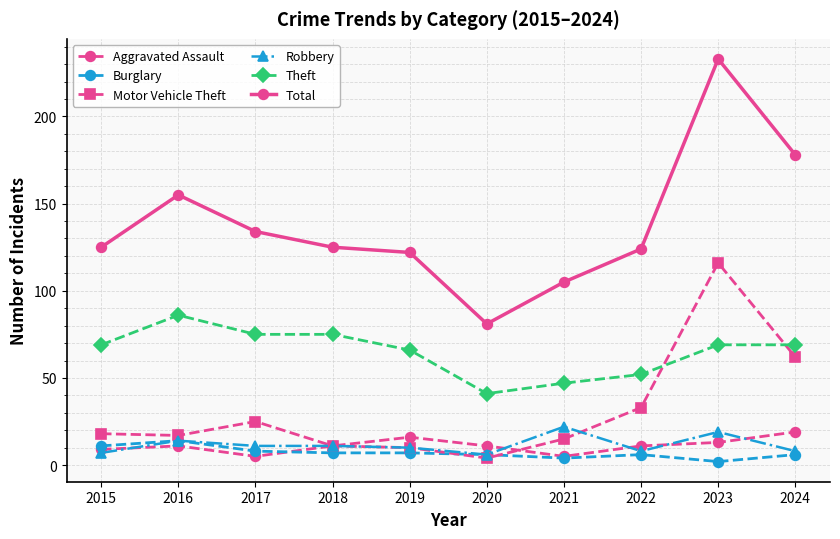

Is the value of Total at 2018 greater than the value of Theft at 2015?

Yes